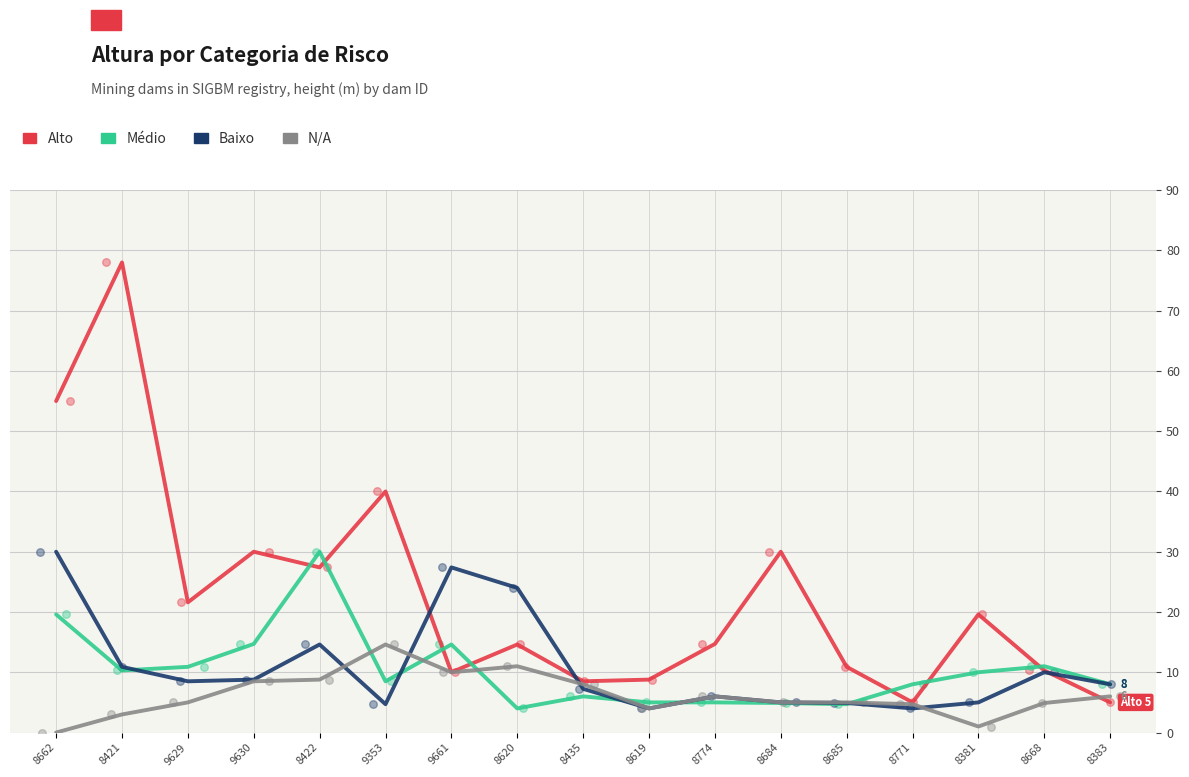

Which series has the widest spread of Y values?

Alto